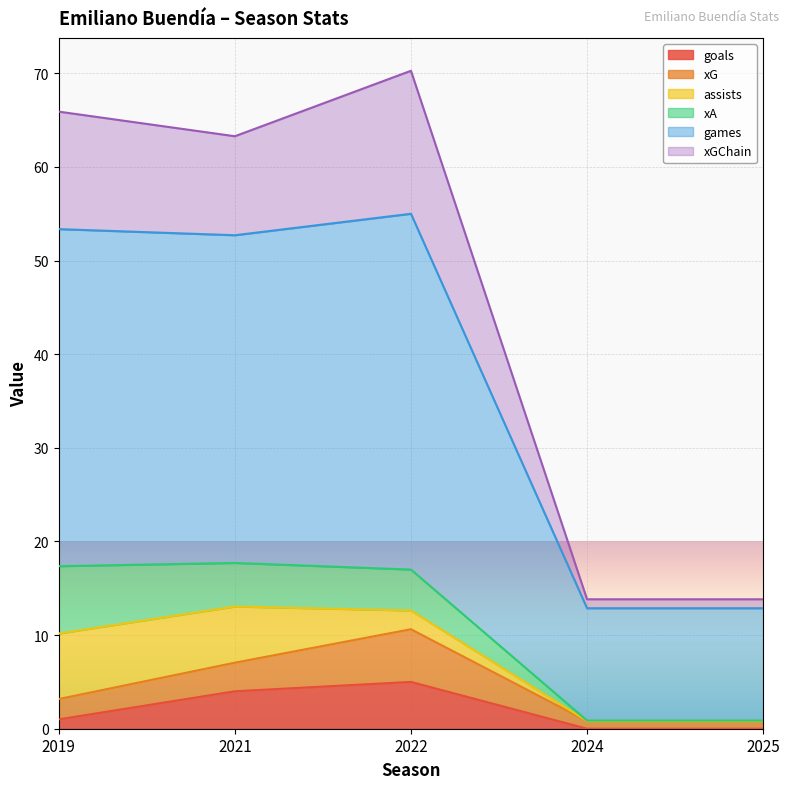

What is the minimum value for xG?

0.8